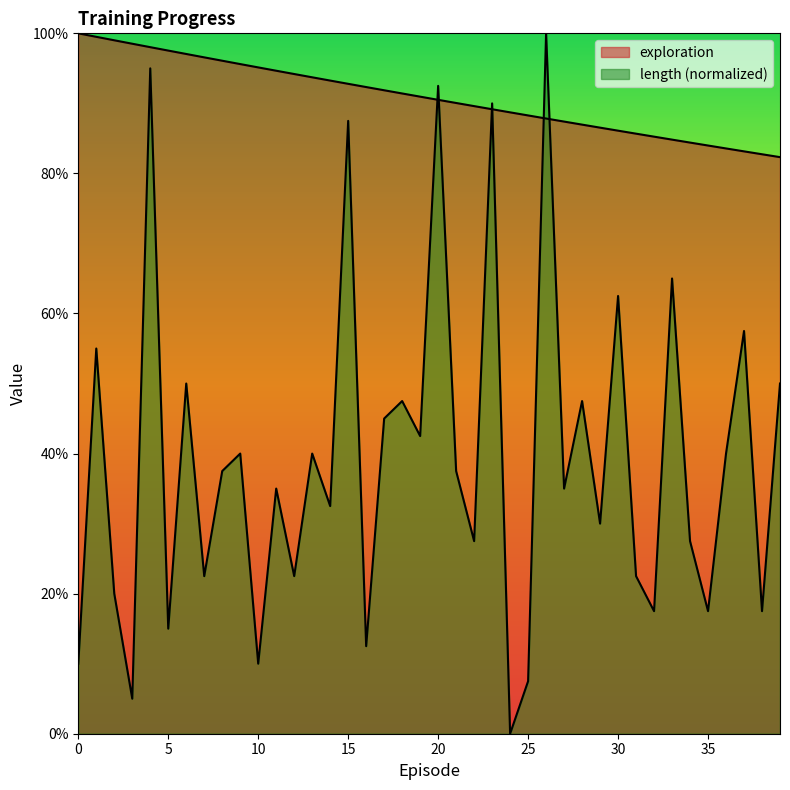

What is the lowest value of the exploration series?

0.8